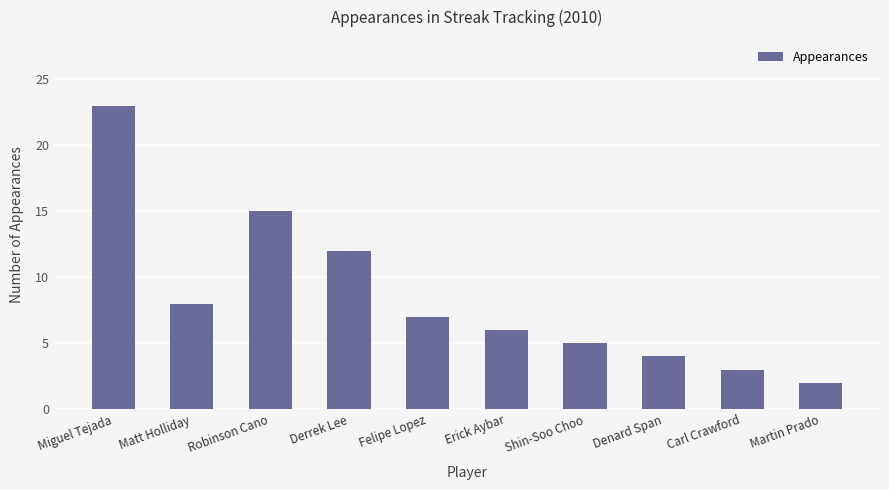

Is it true that the value at Denard Span is 3?

False